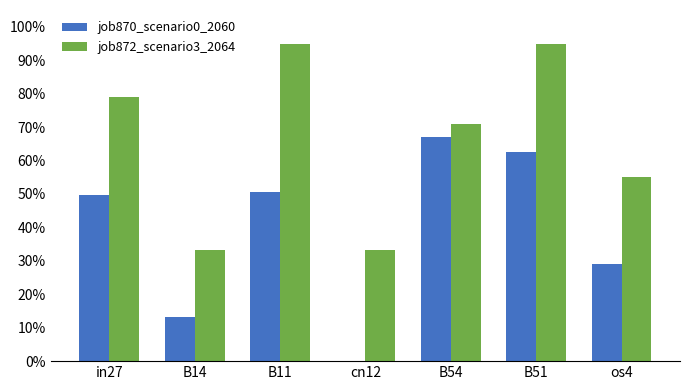

What is the sum of all job870_scenario0_2060 values?

2.7